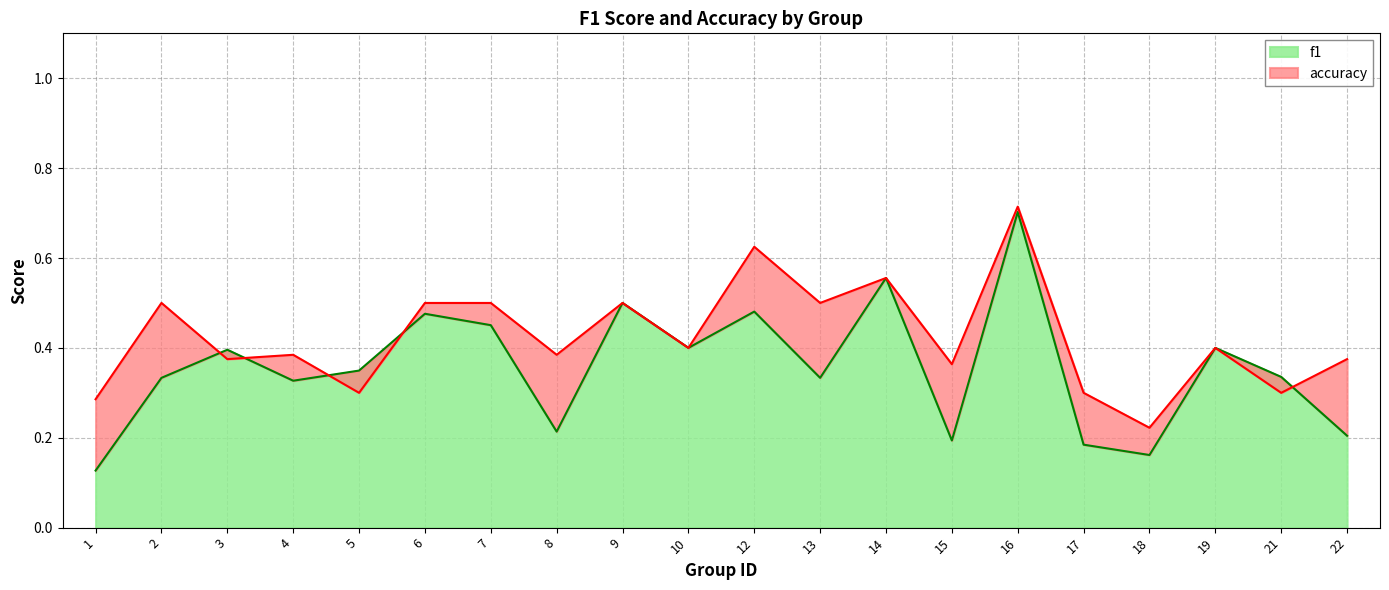

Which series has the largest range (max minus min)?

f1